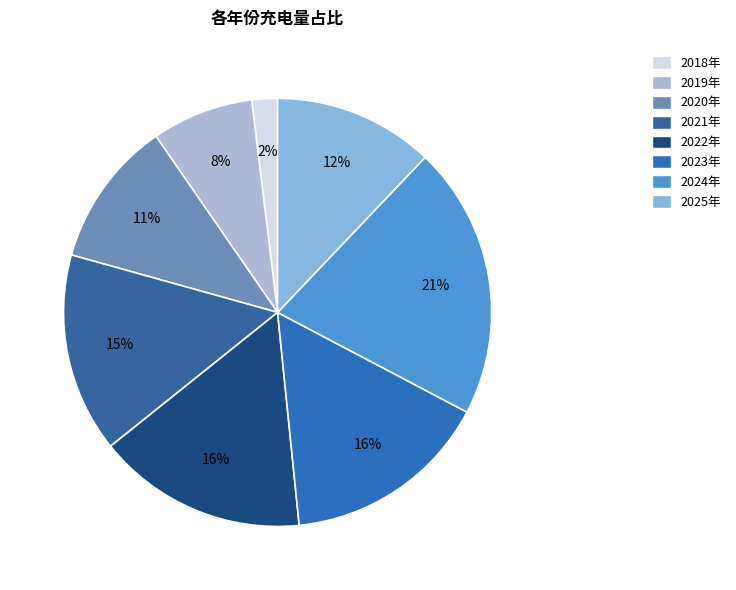

To the nearest percent, what percentage of the pie is 2020年?

11%